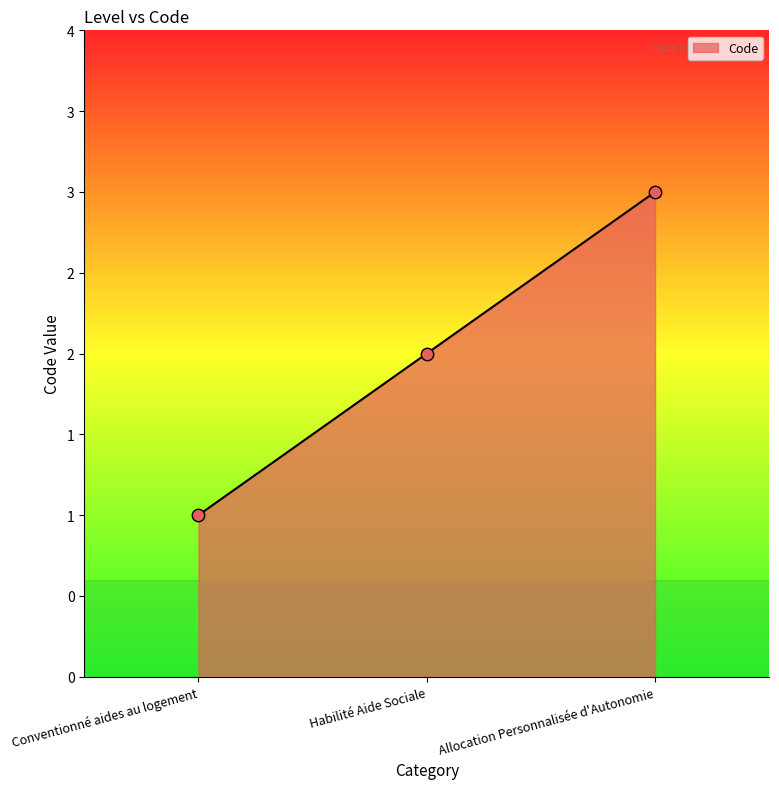

Is this an area chart (filled region under the line)?

Yes